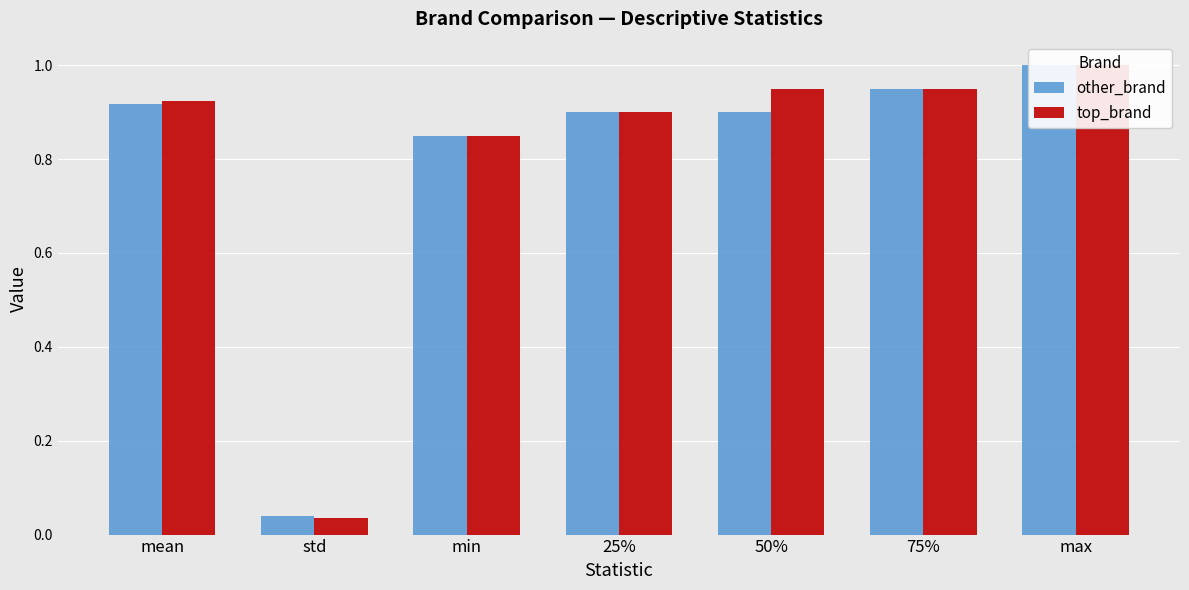

Which series has the largest range (max minus min)?

top_brand